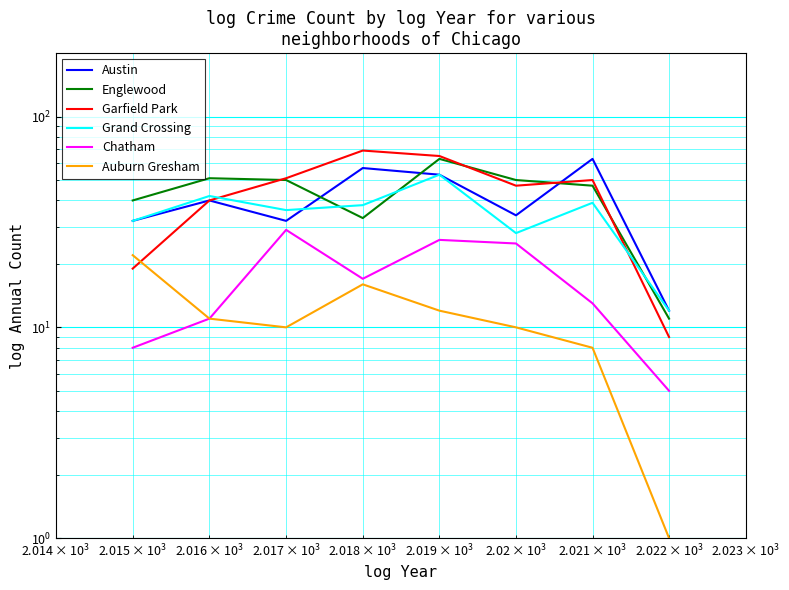

Is it true that Englewood equals 15 at 7?

False